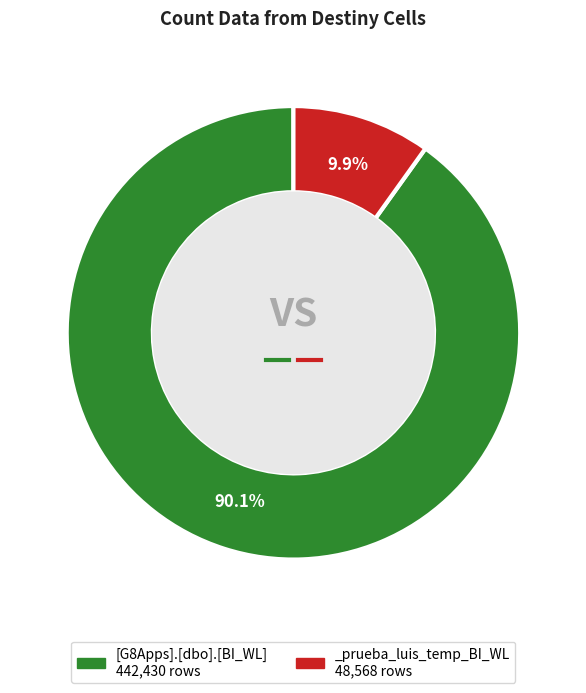

What is the largest slice in the pie chart?

[G8Apps].[dbo].[BI_WL]